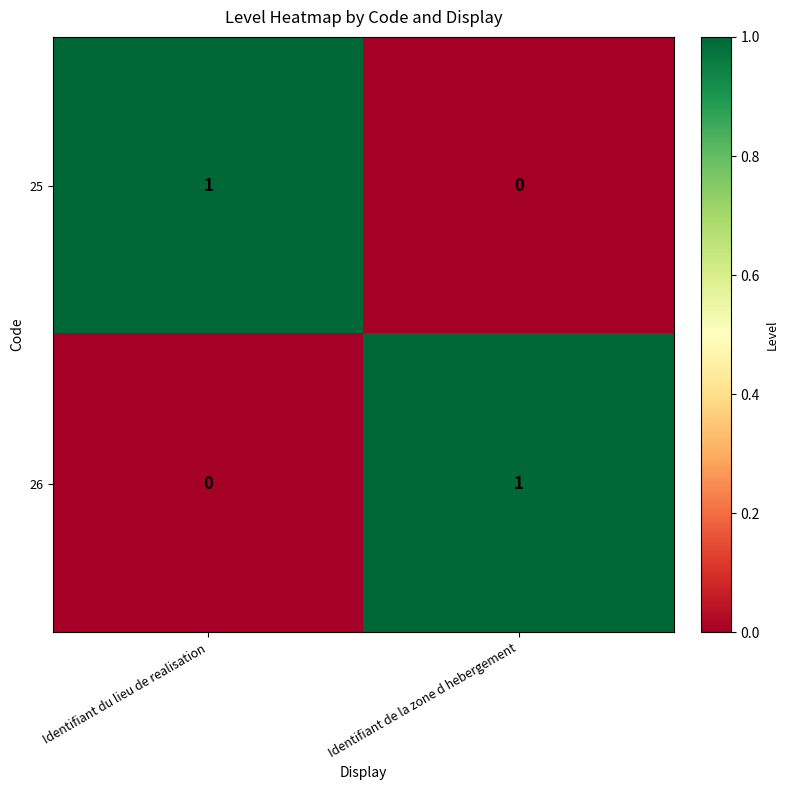

Where is 25 nearest to the value 0?

Identifiant de la zone d hebergement